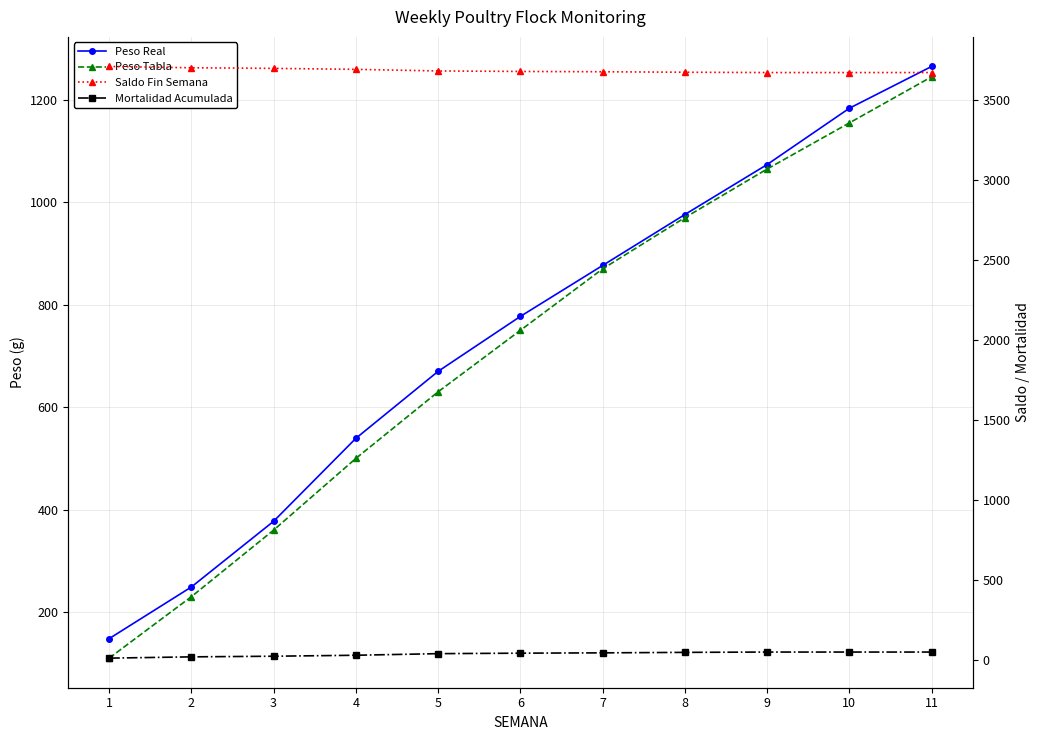

Reading left to right, what are all the values shown in this chart?

Peso Real: 1=148.1	2=249.0	3=377.3	4=539.2	5=670.0	6=777.2	7=876.7	8=976.1	9=1073.7	10=1183.6	11=1265.2
Peso Tabla: 1=110.0	2=230.0	3=360.0	4=500.0	5=630.0	6=750.0	7=870.0	8=970.0	9=1065.0	10=1155.0	11=1245.0
Saldo Fin Semana: 1=3707.0	2=3699.0	3=3695.0	4=3689.0	5=3679.0	6=3676.0	7=3674.0	8=3671.0	9=3669.0	10=3669.0	11=3669.0
Mortalidad Acumulada: 1=13.0	2=21.0	3=25.0	4=31.0	5=41.0	6=44.0	7=46.0	8=49.0	9=51.0	10=51.0	11=51.0